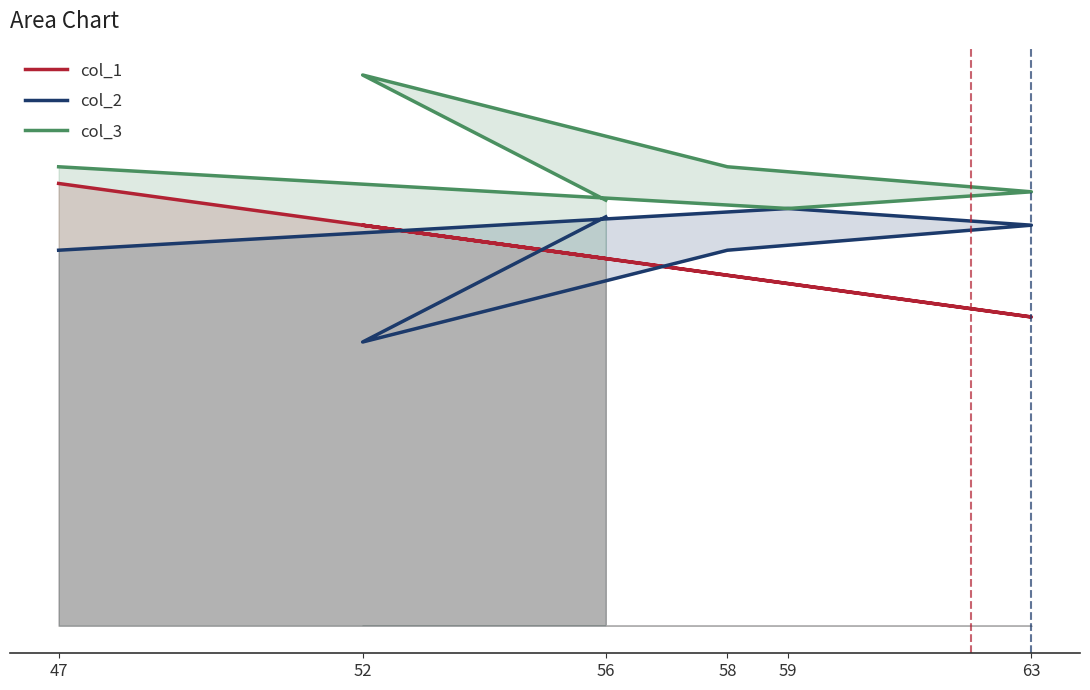

Reading left to right, extract all data points from this chart.

col_1: 47=53	59=41	63=37	58=42	52=48	56=44
col_2: 47=45	59=50	63=48	58=45	52=34	56=49
col_3: 47=55	59=50	63=52	58=55	52=66	56=51